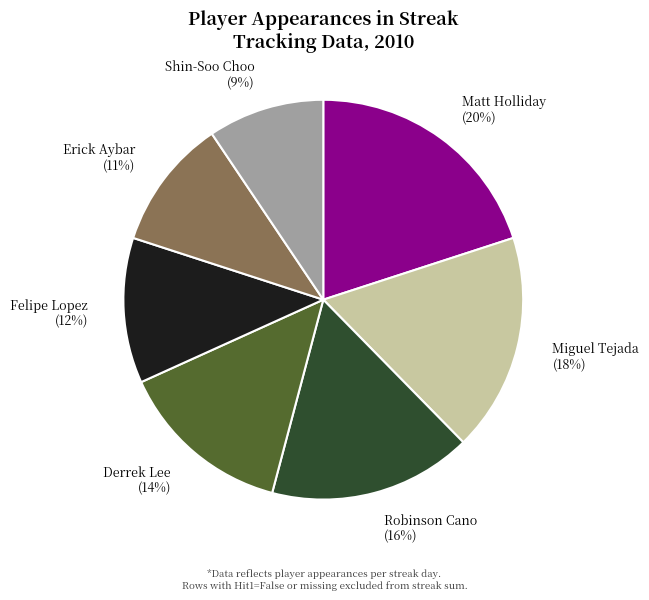

Is the sum of Matt Holliday (20%) and Robinson Cano (16%) greater than half?

No